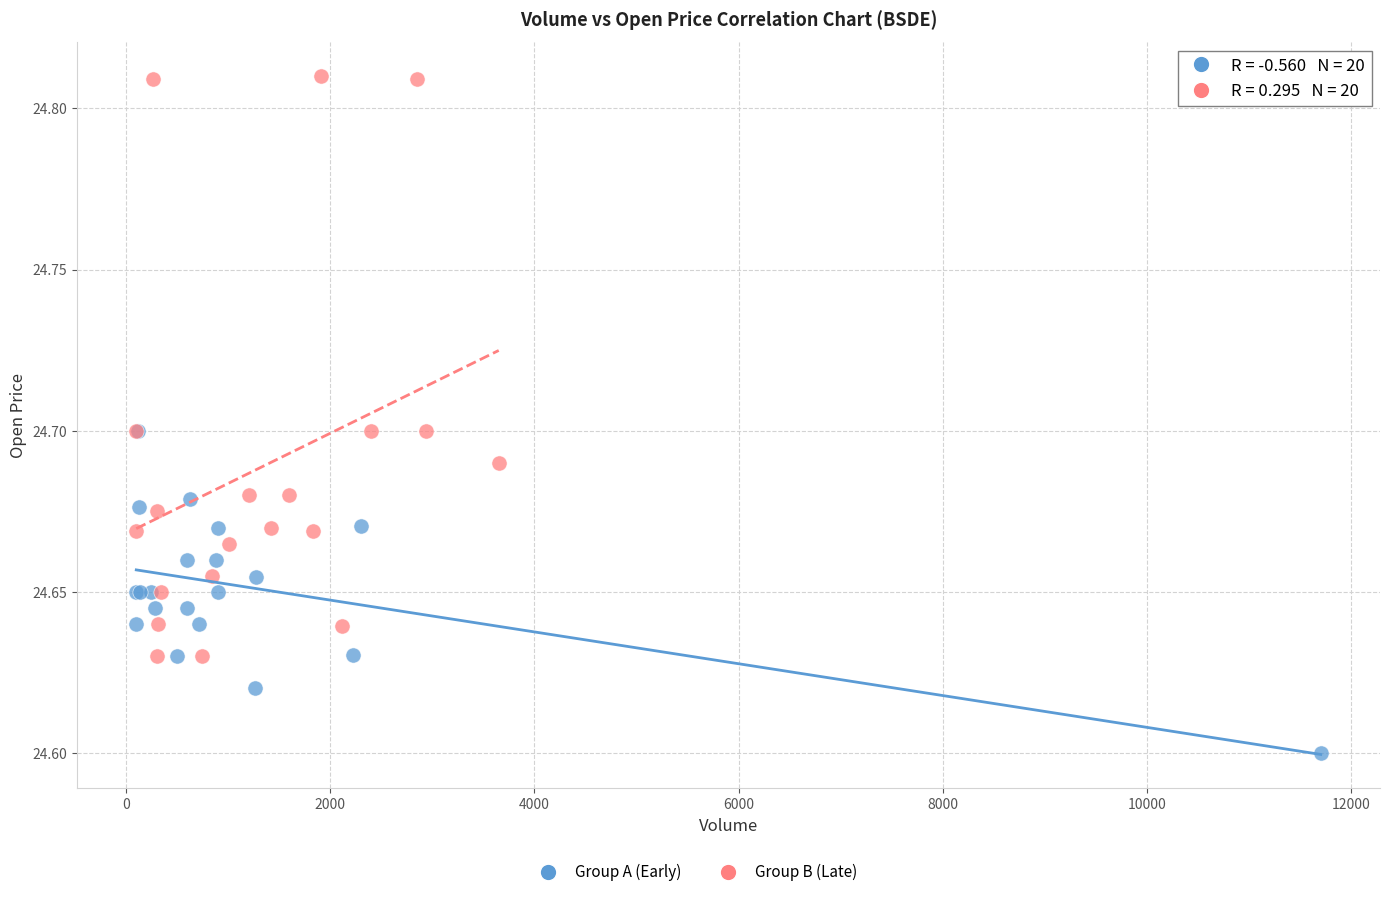

Which series contains the lowest Y value?

Group A (Early)